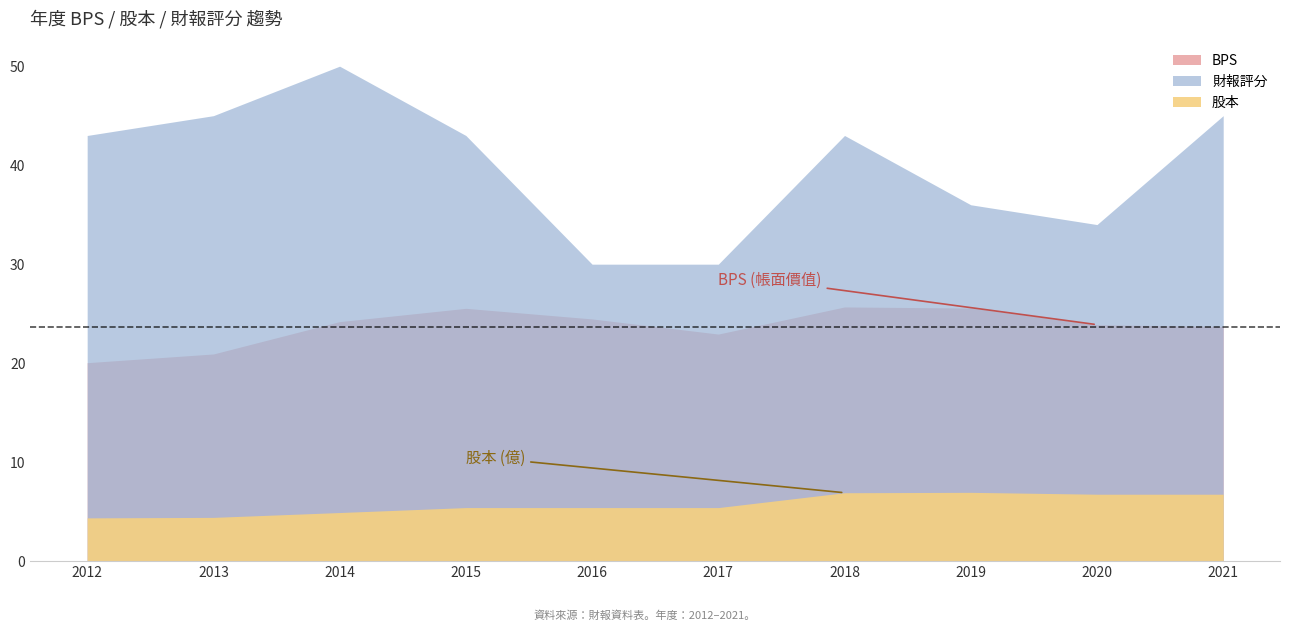

Is the value of 財報評分 at 2020 greater than the value of BPS at 2020?

Yes